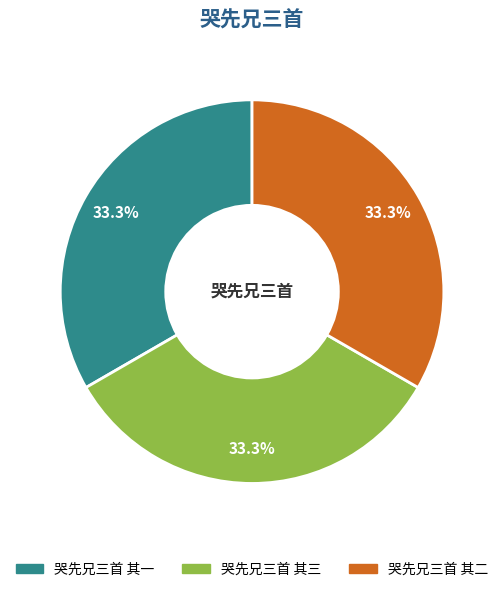

How much of the chart is everything except 哭先兄三首 其二?

66.7%